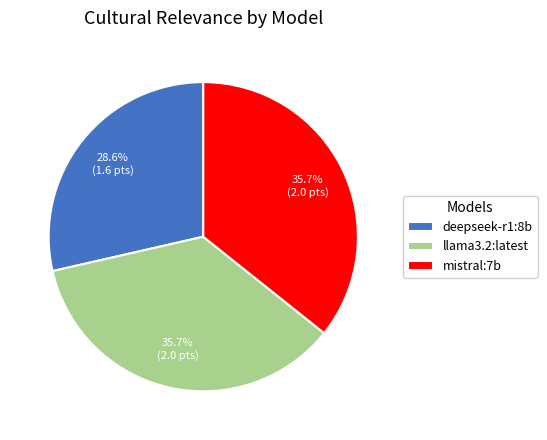

What is the smallest slice in the pie chart?

deepseek-r1:8b